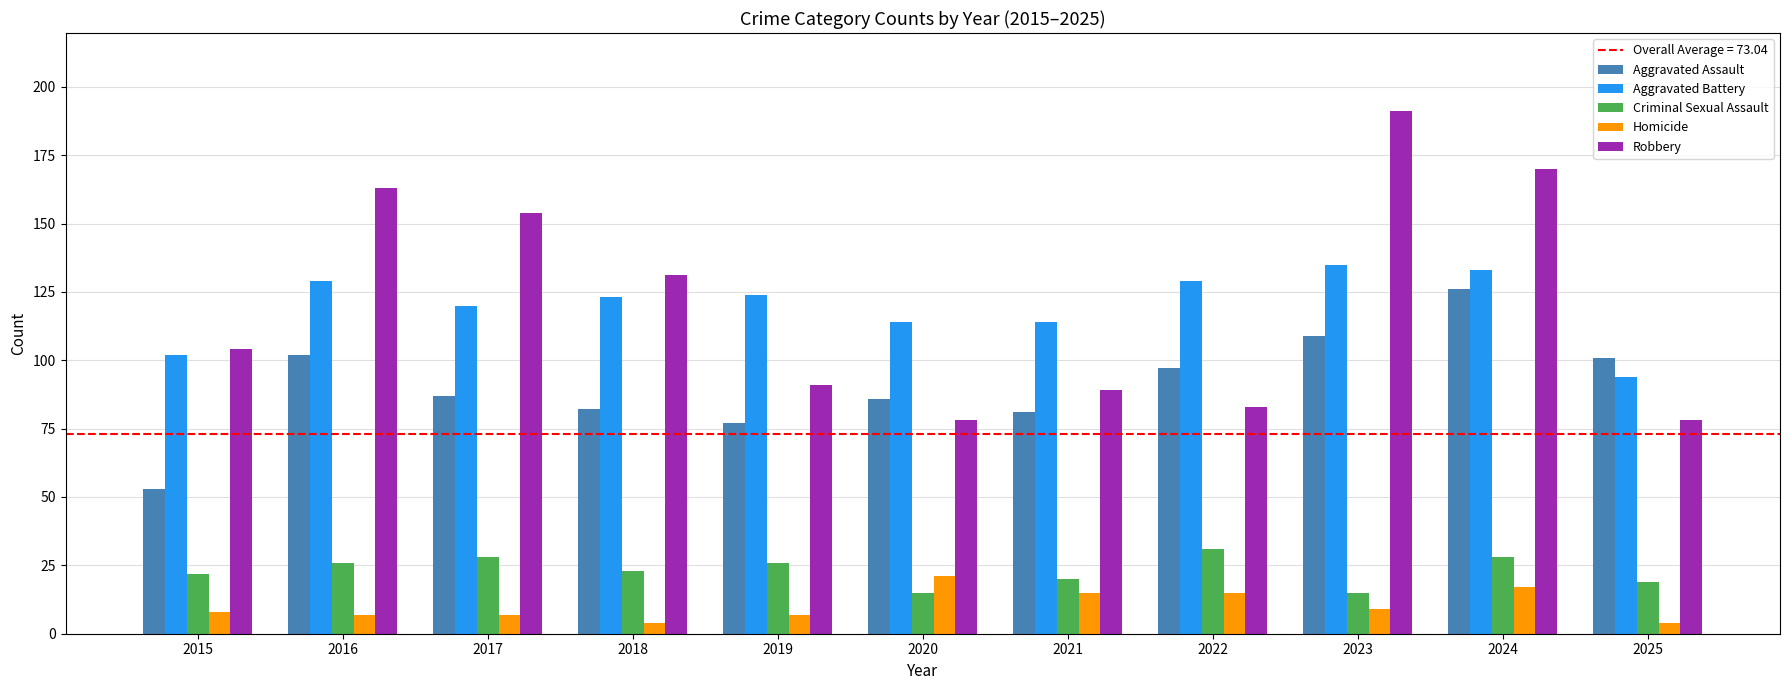

Is it true that Aggravated Battery equals 198 at 2021?

False